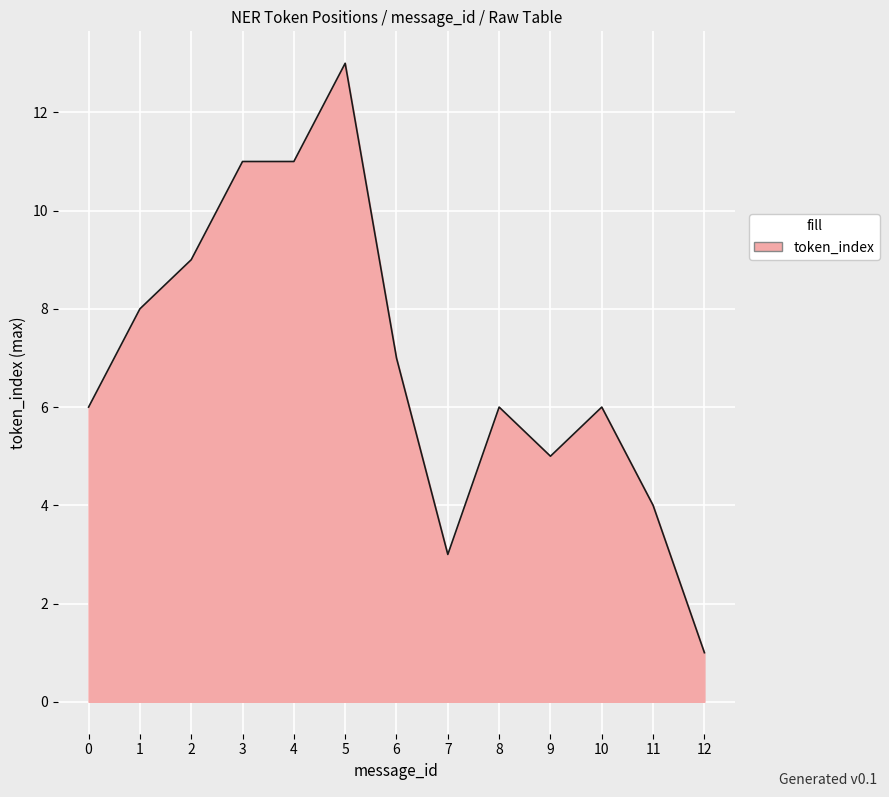

What is the ratio of the value at 9 to the value at 4?

0.5